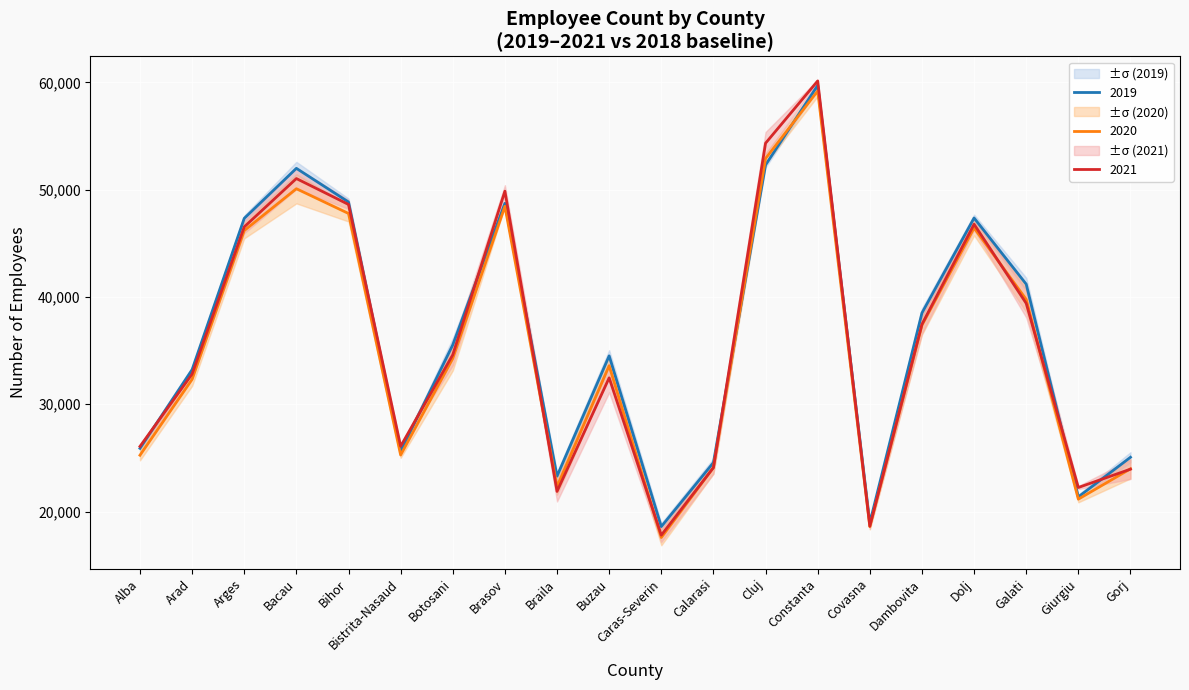

Which series ends up on top after the final intersection of 2018 and 2019?

2018